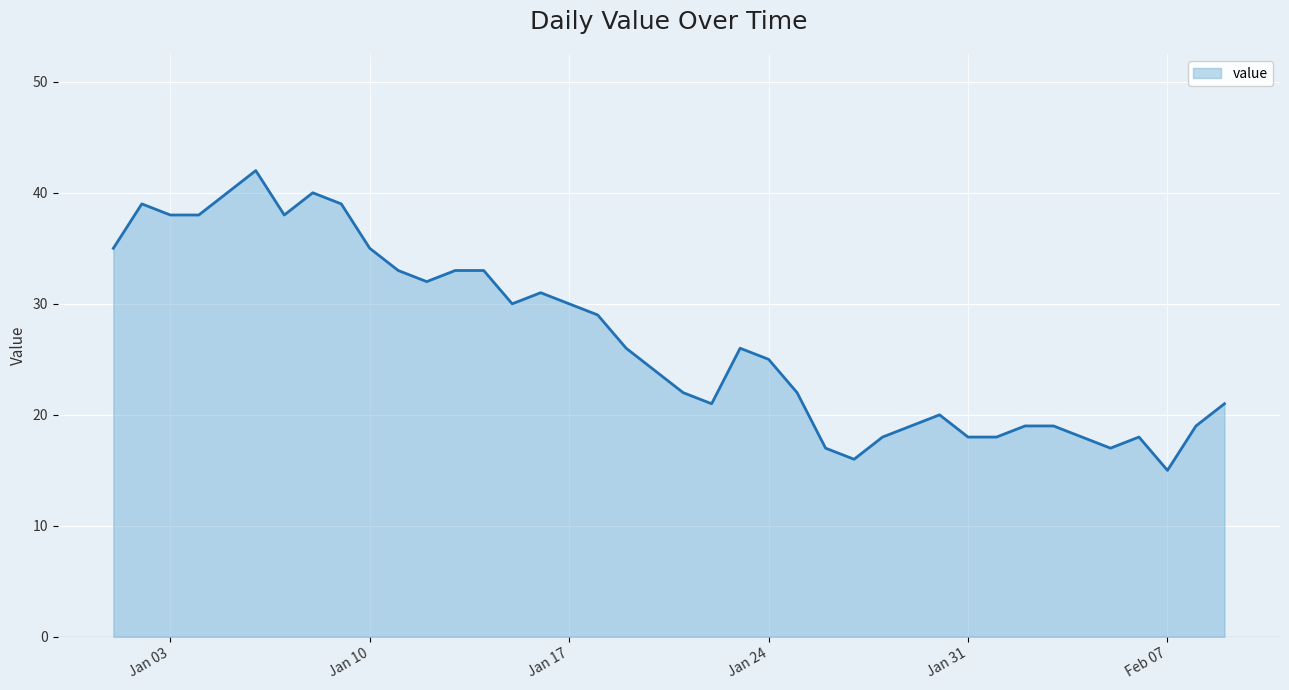

What is the maximum value shown in the chart?

42